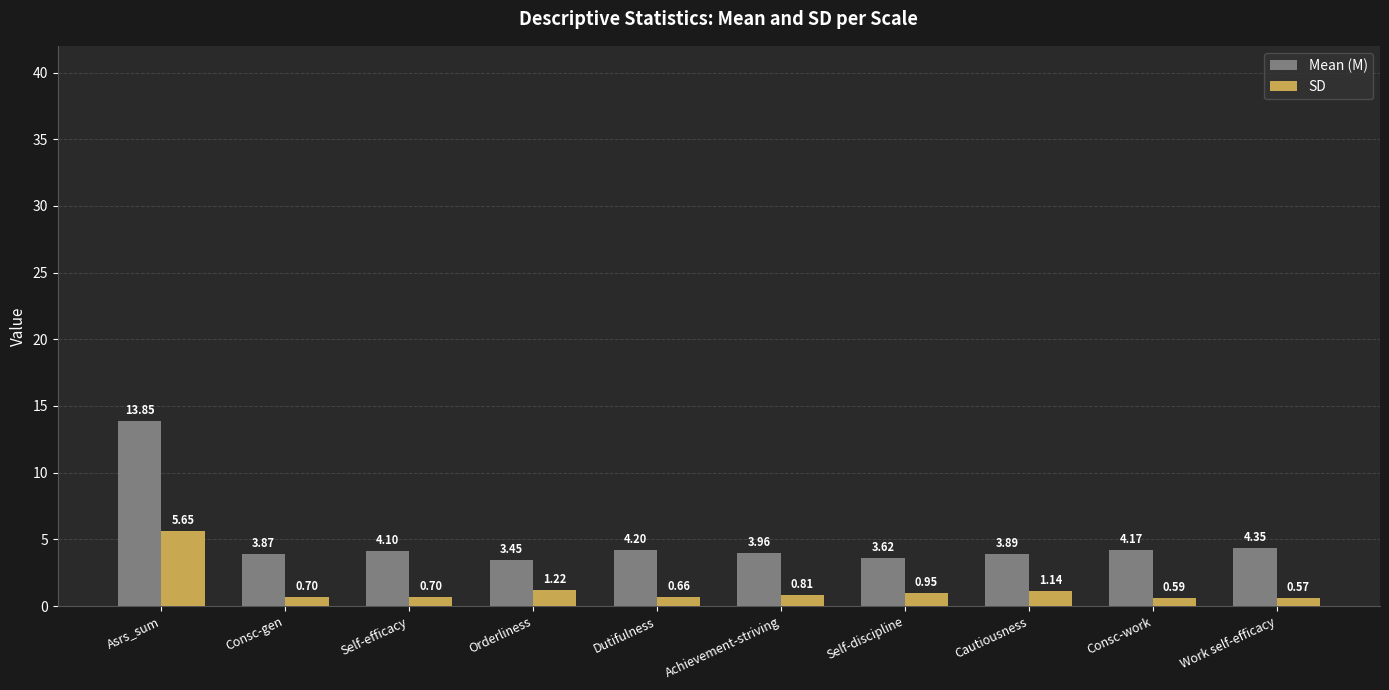

Count the number of data series in this chart.

2